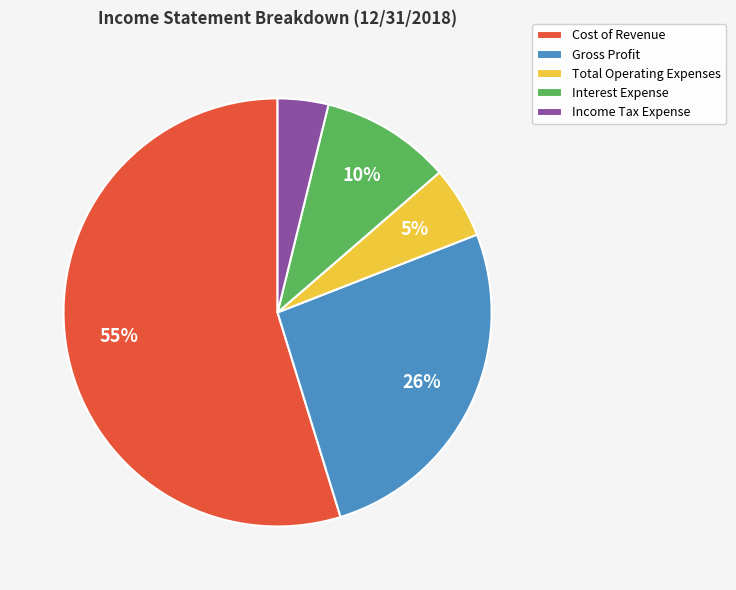

Is the sum of Cost of Revenue and Gross Profit greater than half?

Yes